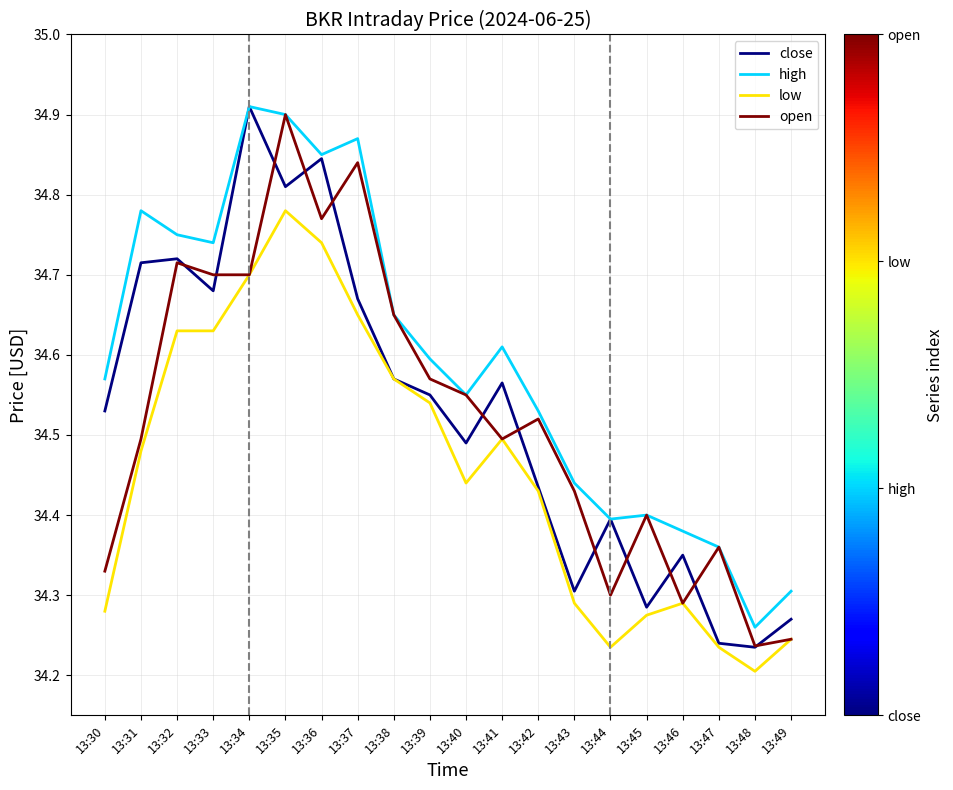

Which category has the highest value in the high series?

13:34